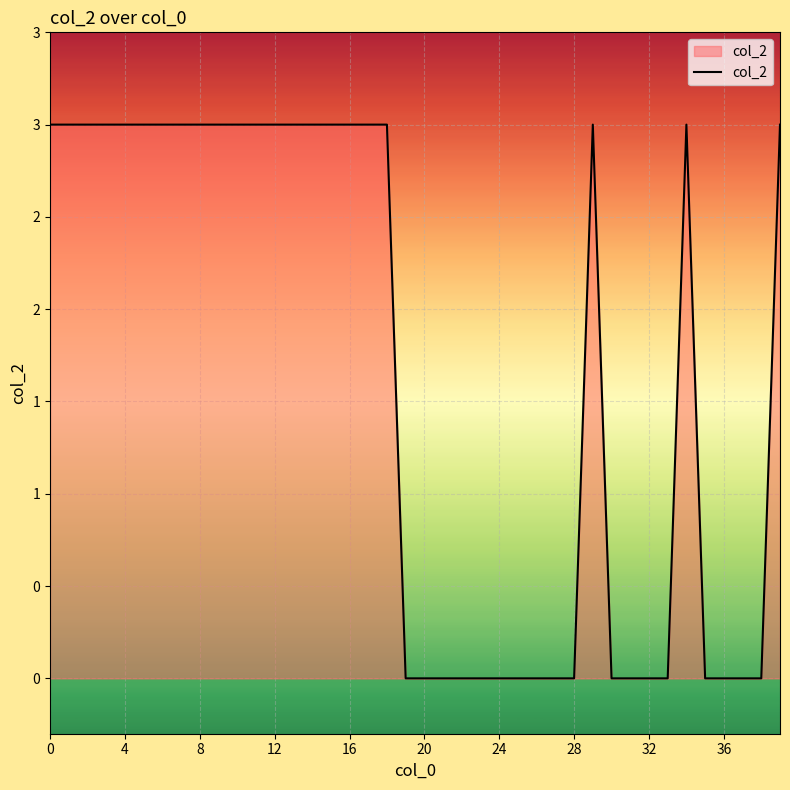

Is this an area chart (filled region under the line)?

Yes